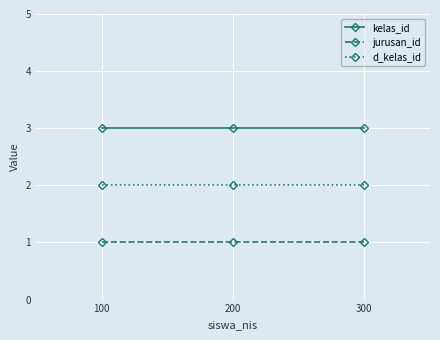

How many lines are shown in the chart?

3